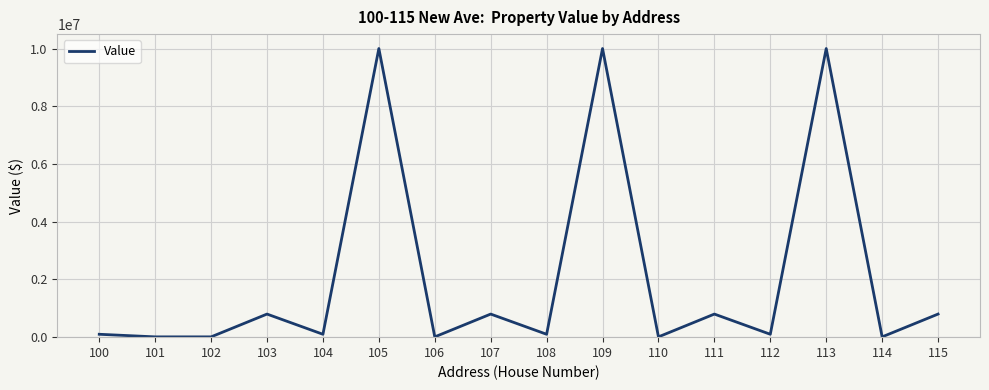

What is the difference between the maximum and minimum values?

9990001